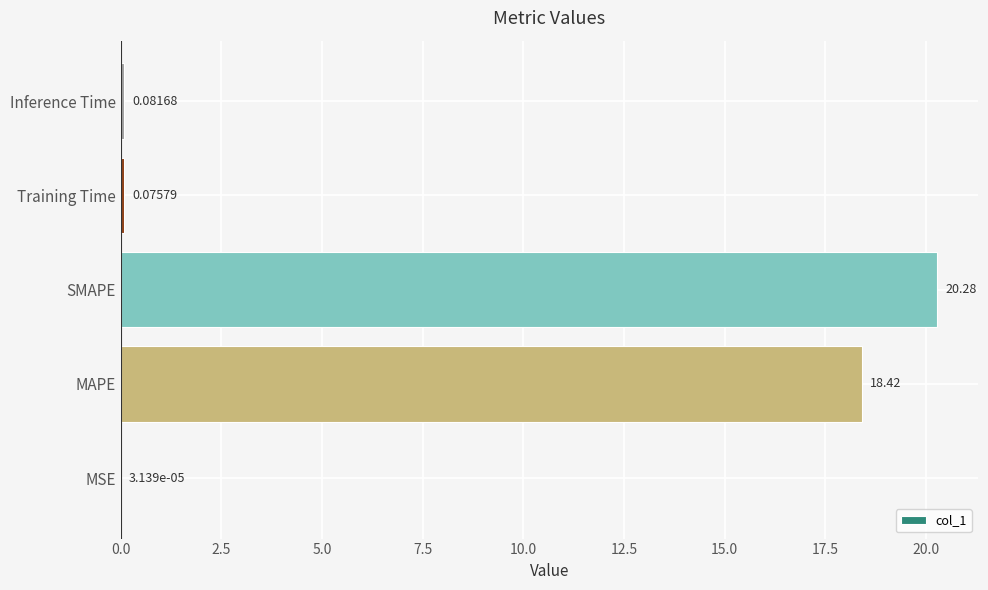

What is the sum of all values?

38.9